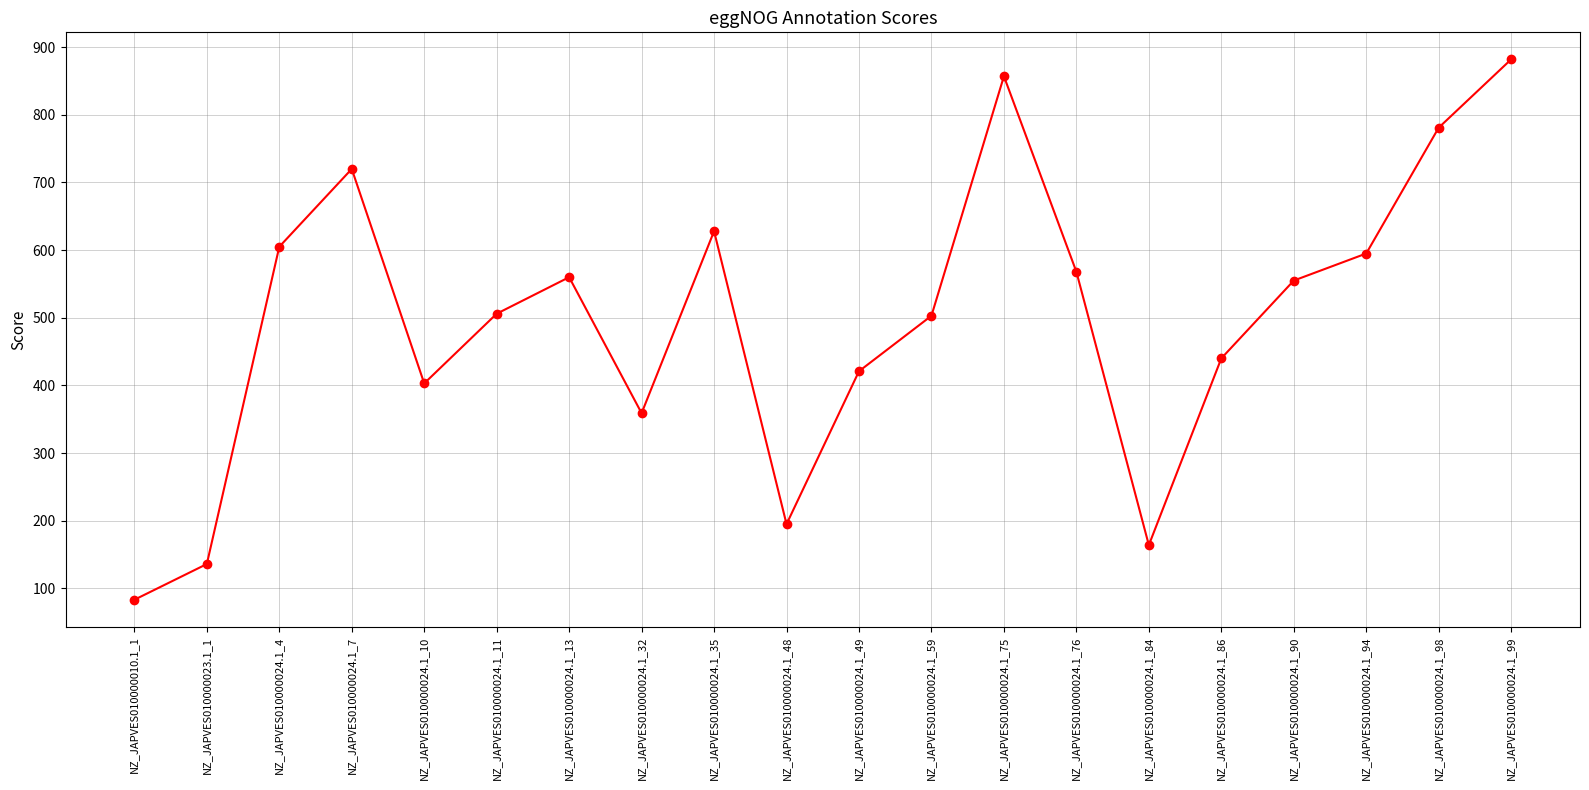

At which category does the data reach its first local valley?

NZ_JAPVES010000024.1_10